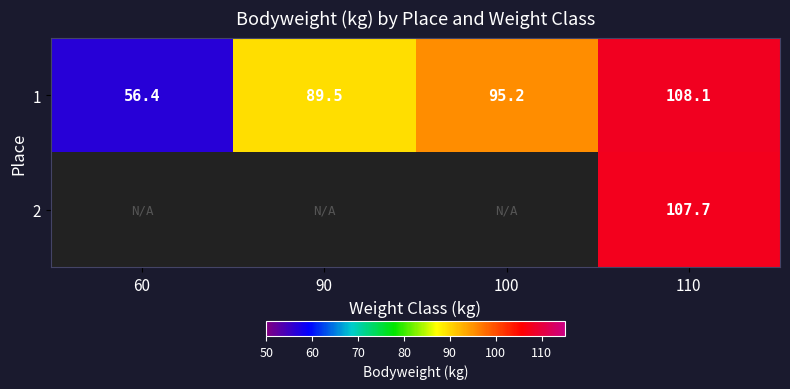

True or false: 1 has a value of 31.3 at 60.

False